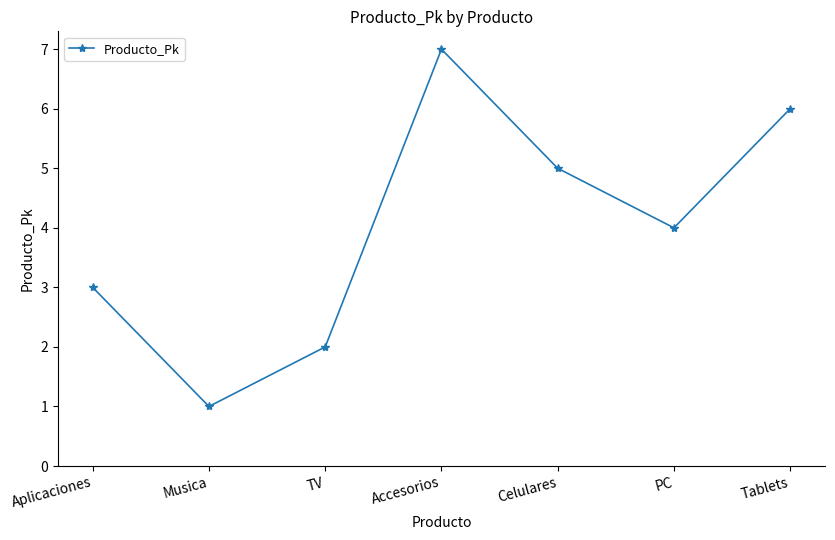

What is the maximum value shown in the chart?

7